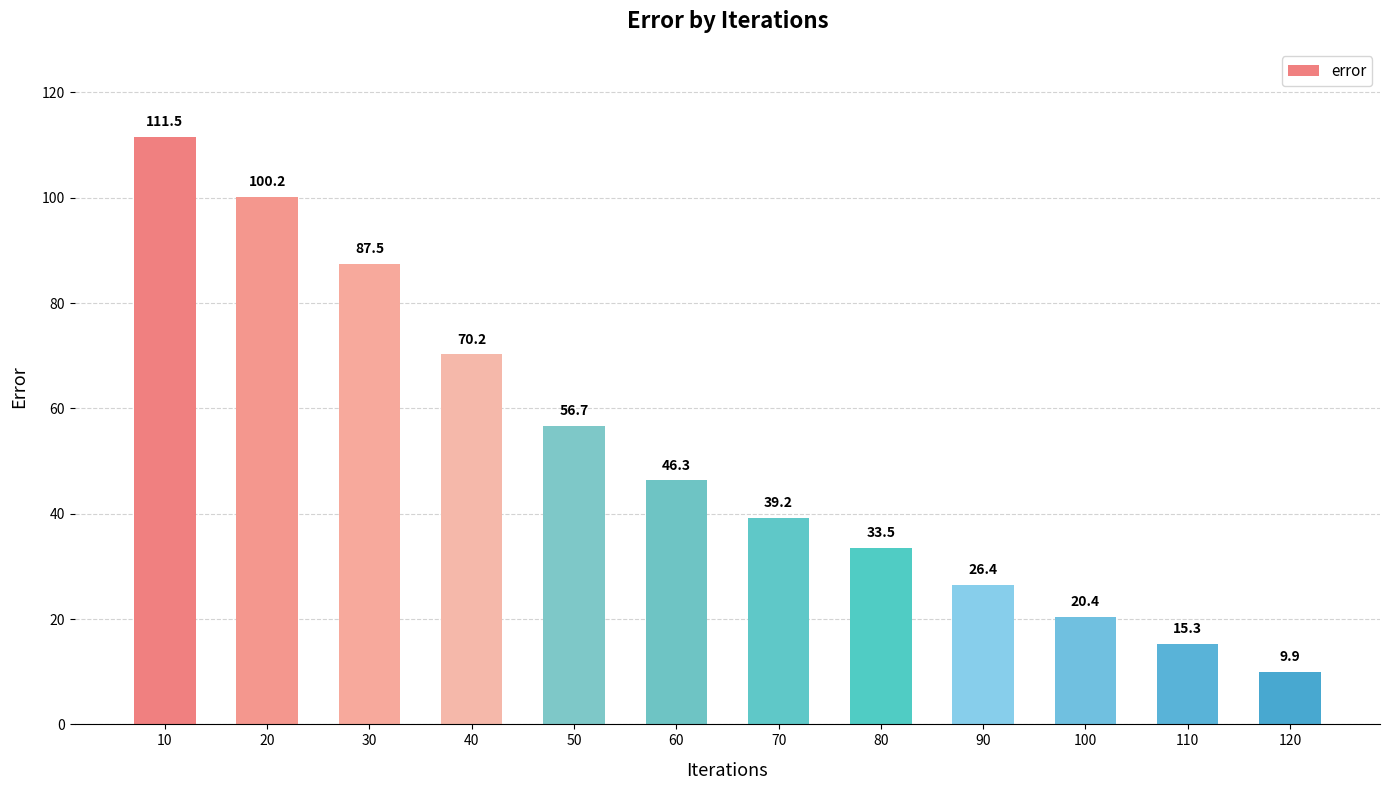

Reading left to right, extract all data points from this chart.

111.5	100.2	87.5	70.2	56.7	46.3	39.2	33.5	26.4	20.4	15.3	9.9